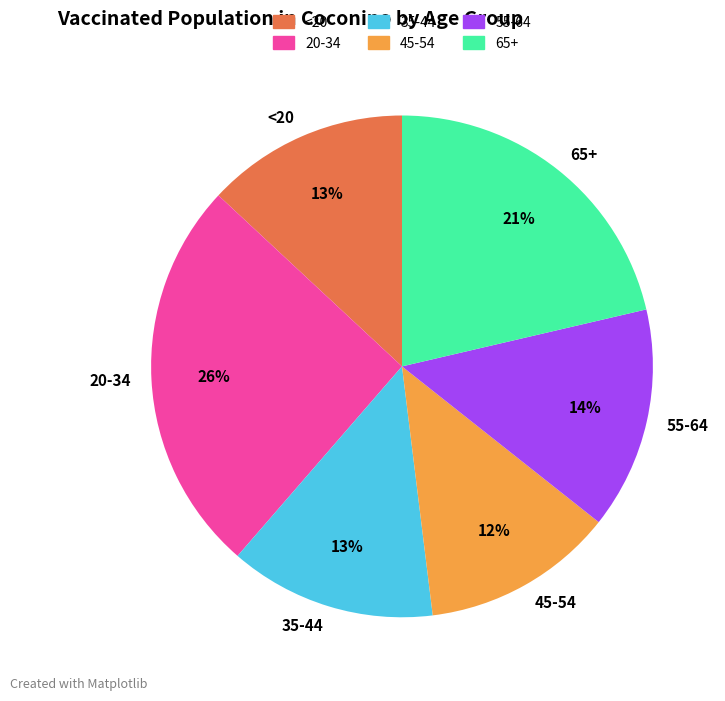

Which has a higher value, 65+ or 35-44?

65+